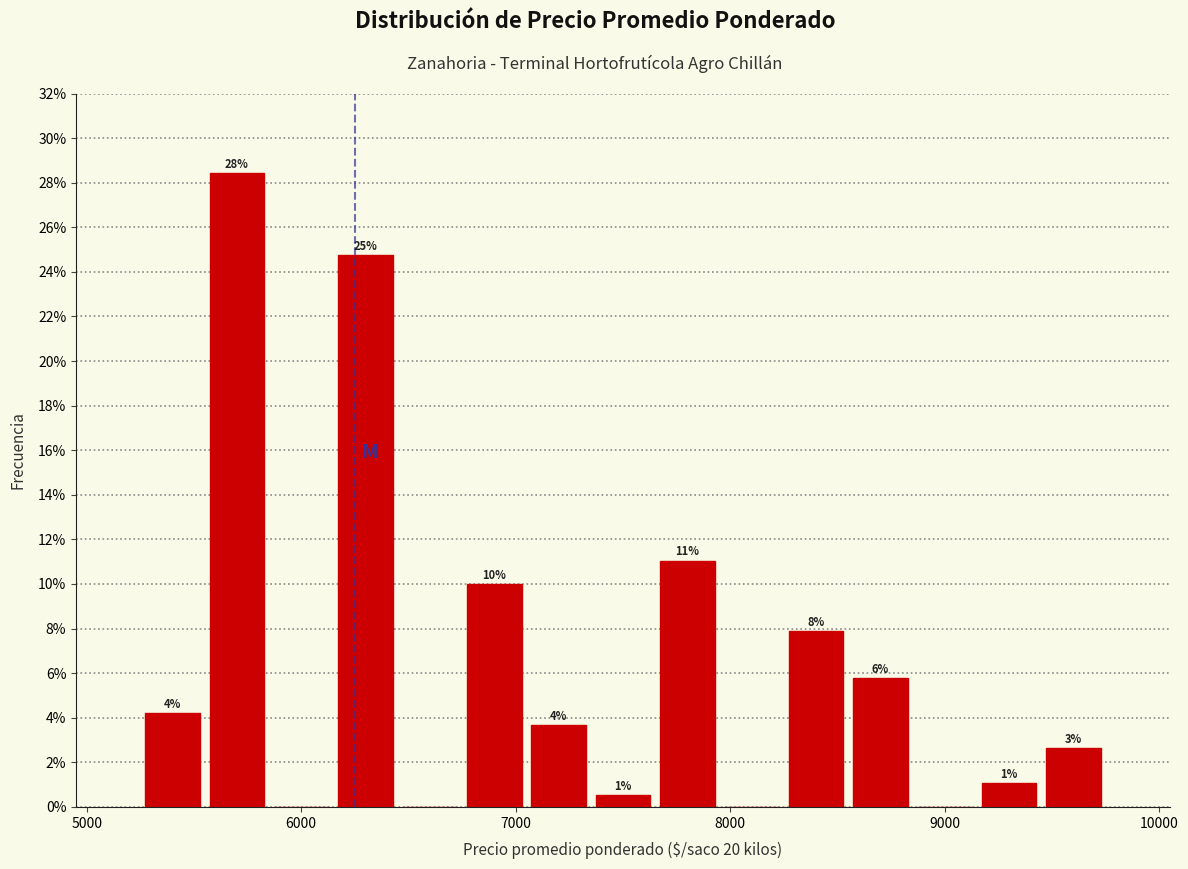

Read against the x-axis, roughly where is the centre of the tallest bar?

5700